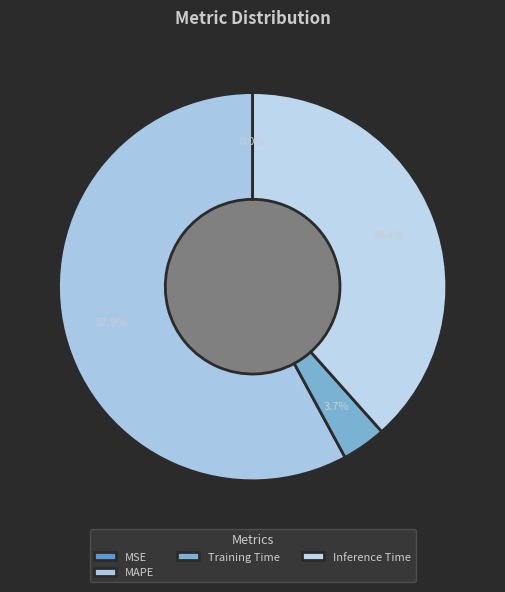

Which slice is the largest?

MAPE